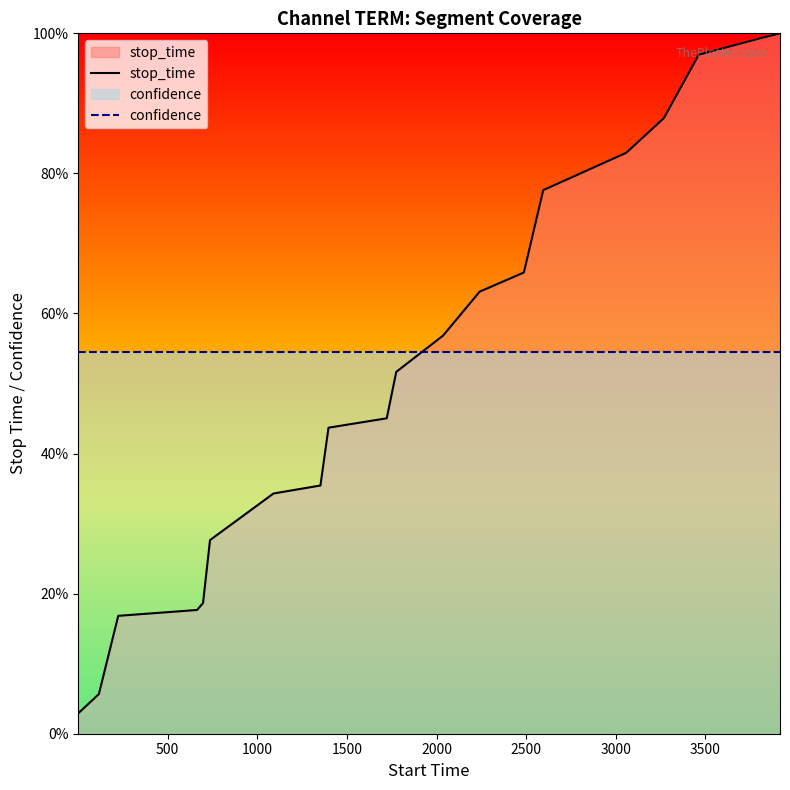

What is the smallest value displayed?

2.9